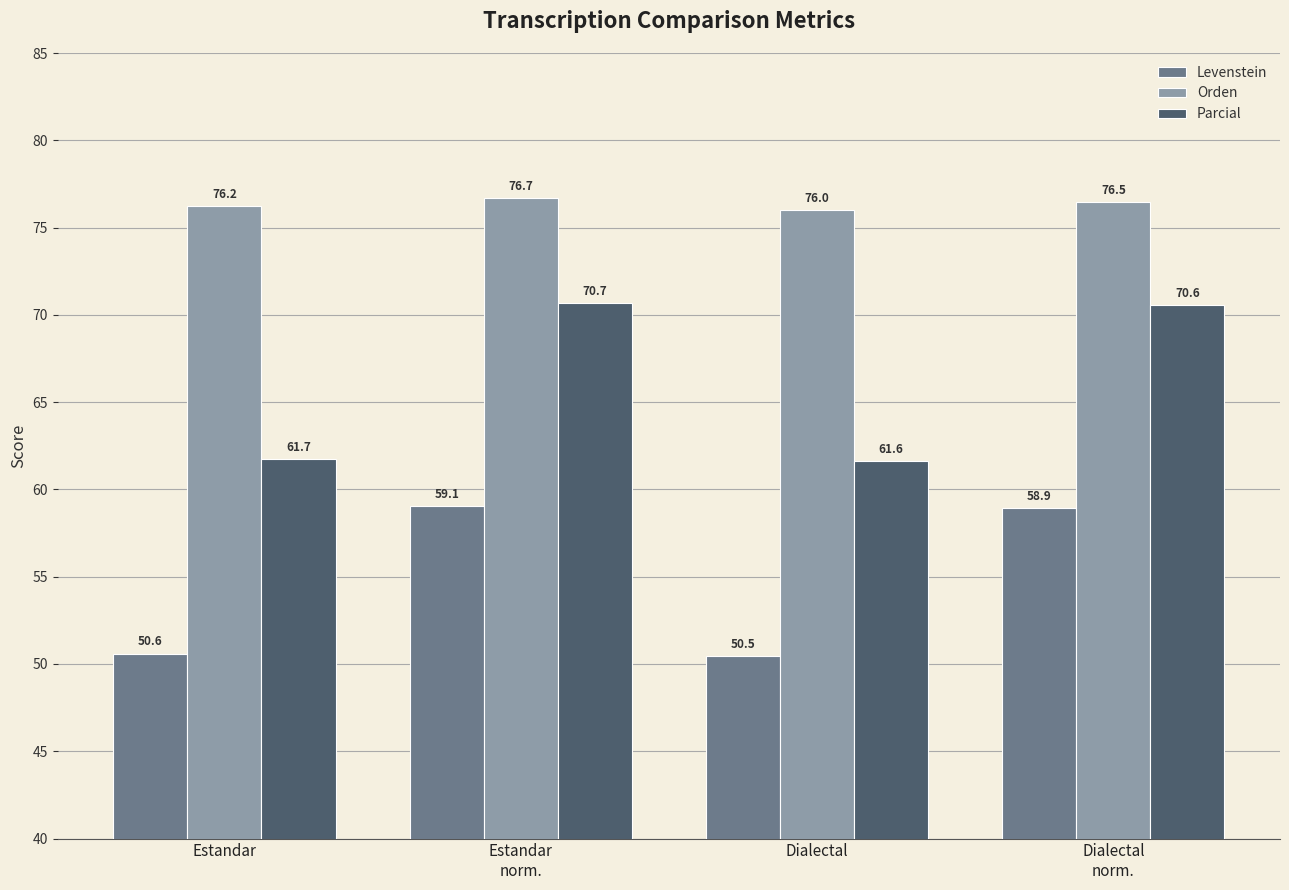

What is the total value across all series at Estandar
norm.?

206.4